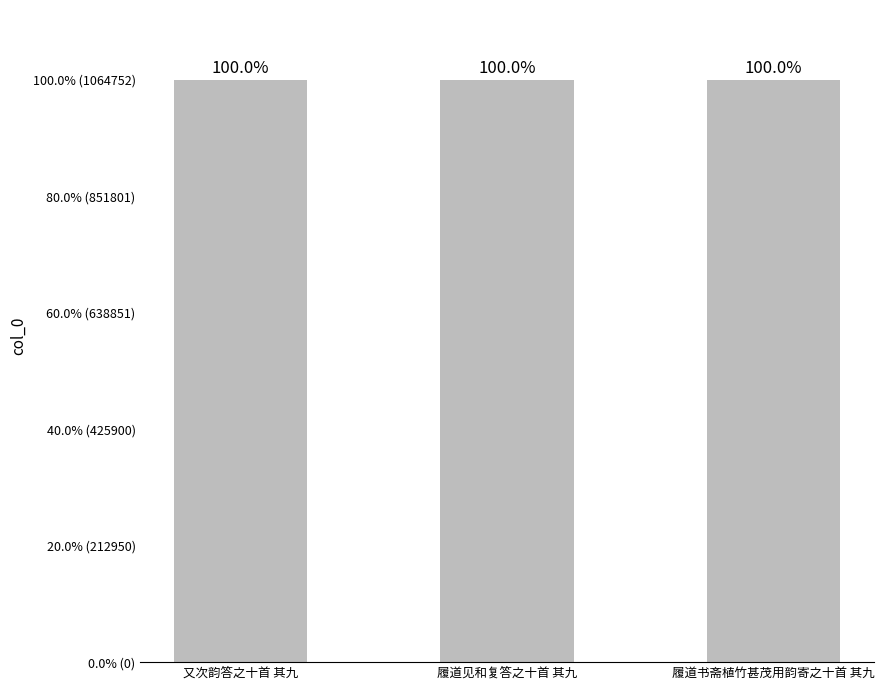

Count the number of values greater than 1064598.

1